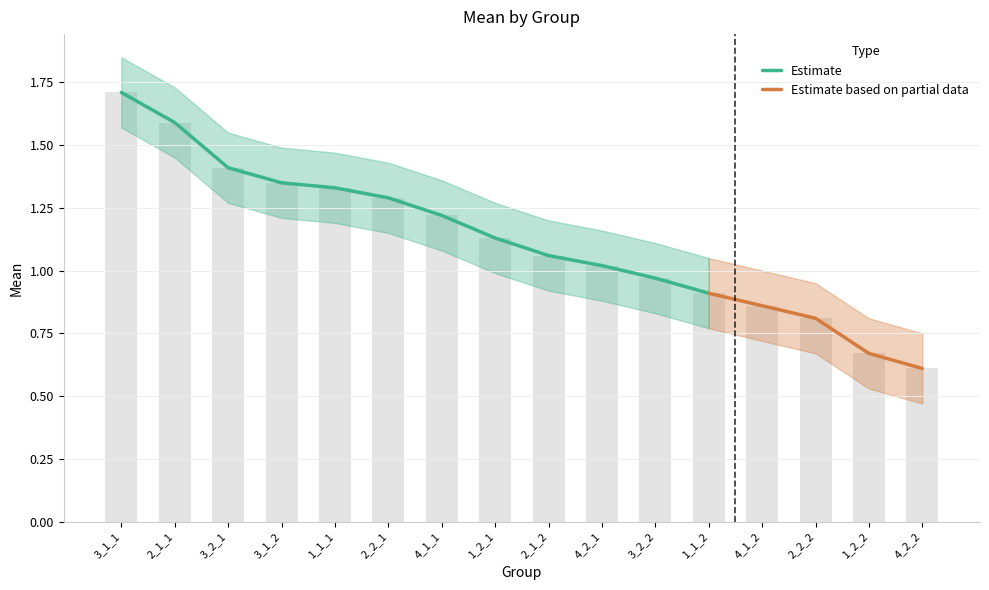

What is the difference between the second highest and second lowest values in the Mean_lower series?

0.9